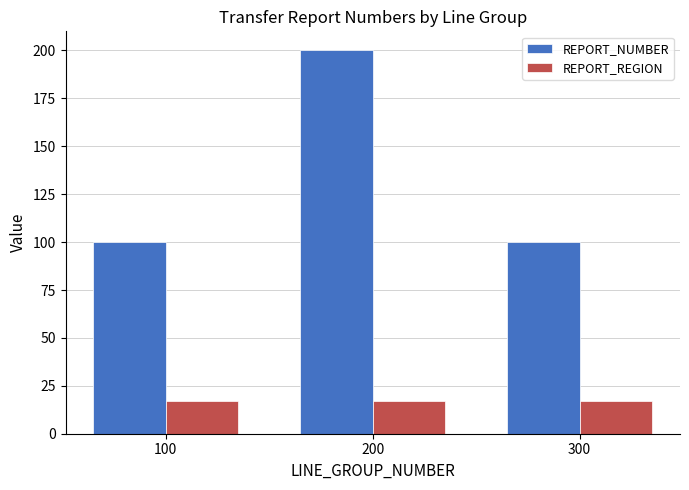

Rank the series by their average value, from lowest to highest.

REPORT_REGION, REPORT_NUMBER